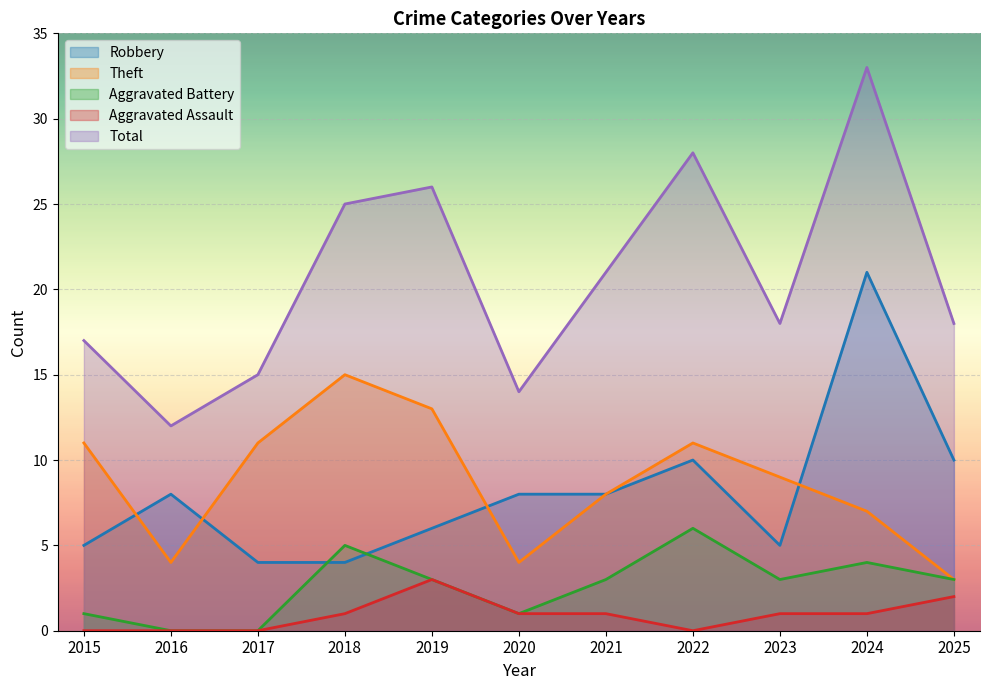

True or false: Aggravated Assault has more than 1 interior local peaks.

False